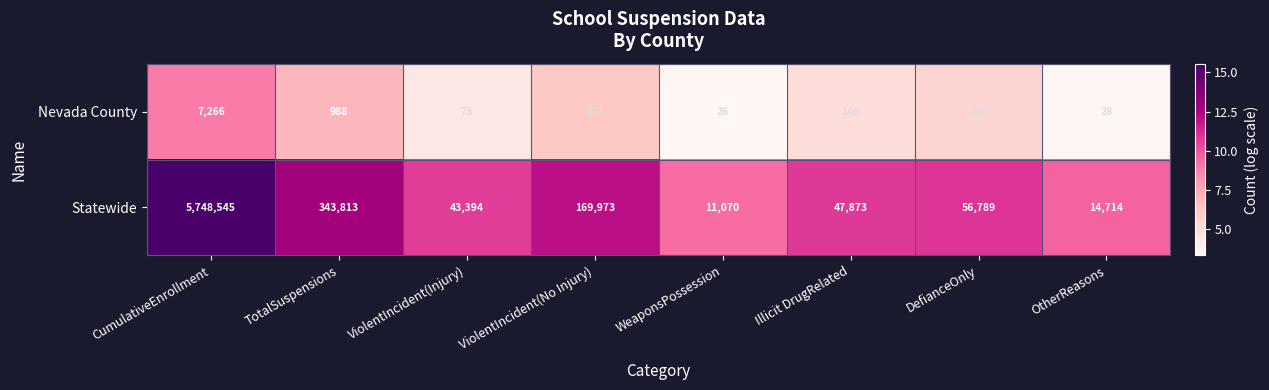

Where does the Statewide series first go above 56789?

CumulativeEnrollment